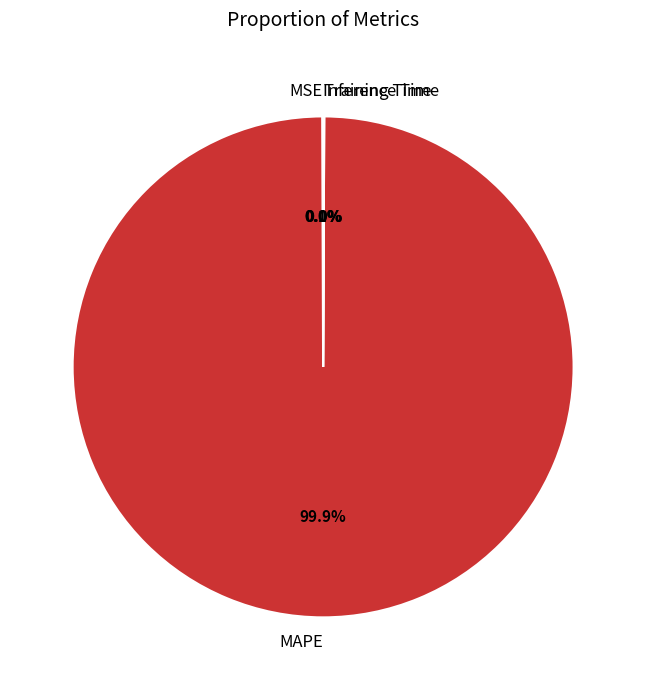

Does any single category account for the majority?

Yes